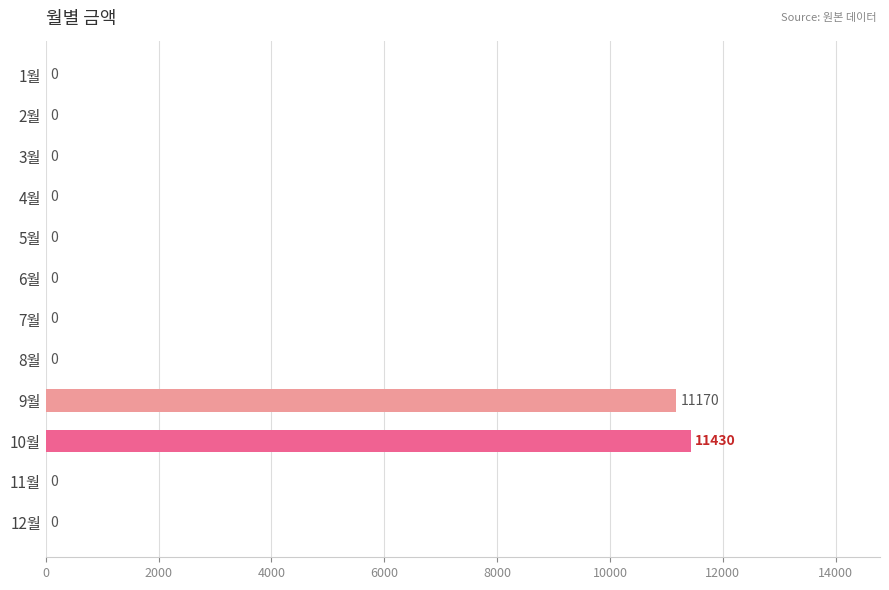

What is the sum of the values at 9월 and 2월?

11170